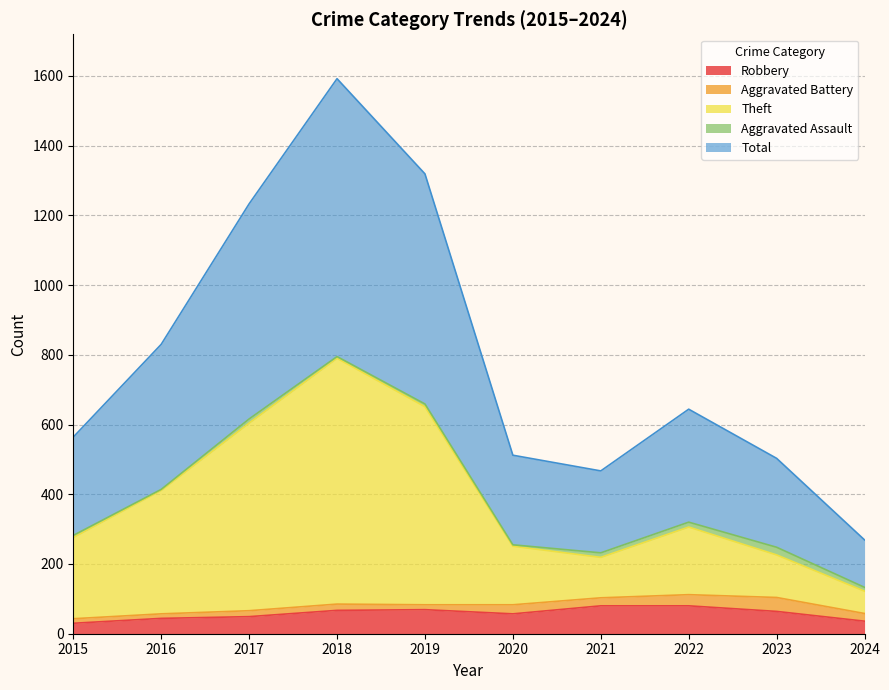

What is the value of the Total point at the 2nd from the left?

830